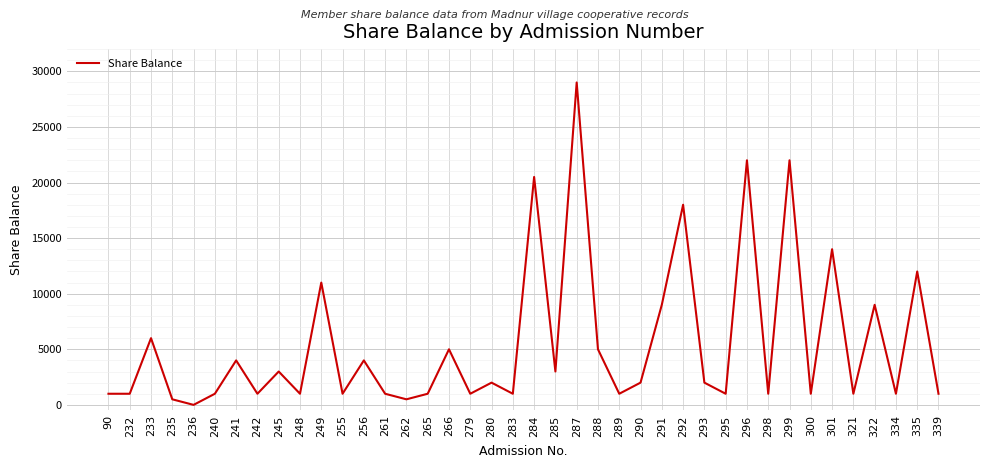

At which category does the chart reach its minimum across all series?

236